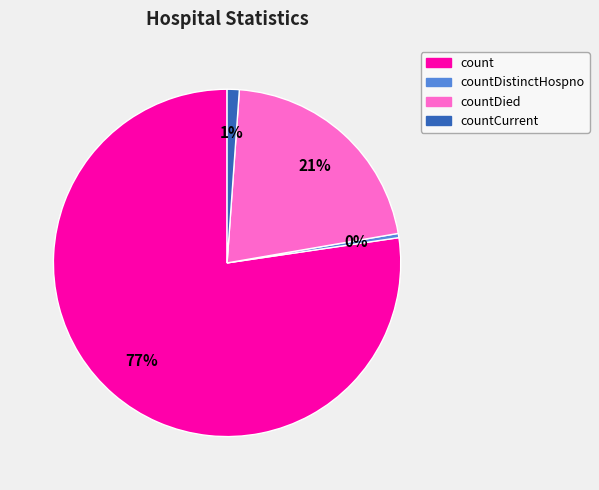

To the nearest percent, what is the average slice percentage?

25%